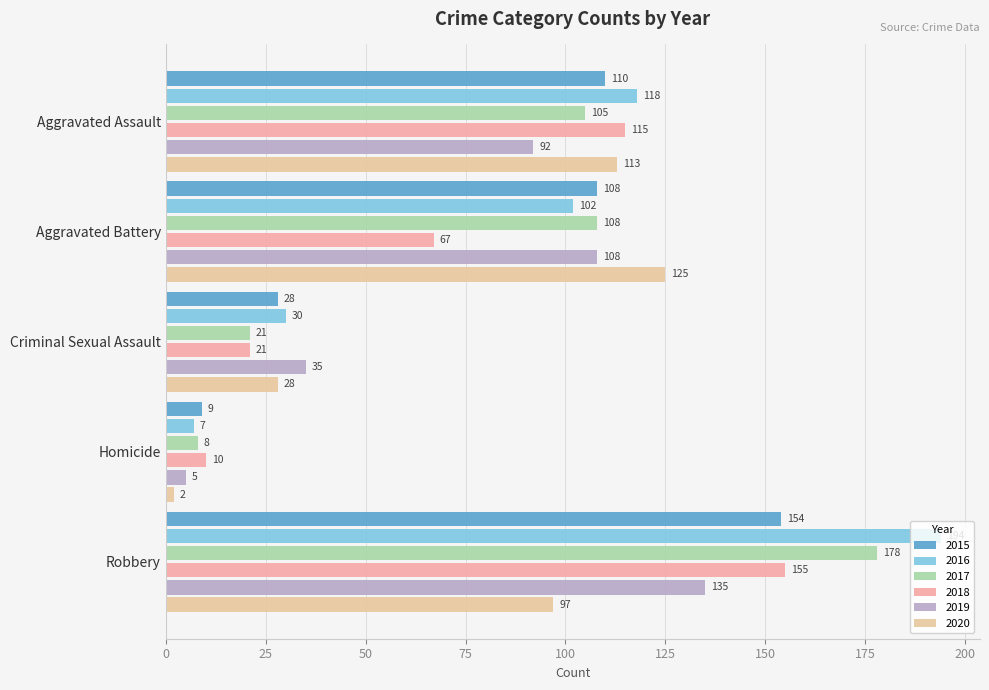

Where is 2017 nearest to the value 93?

Aggravated Assault